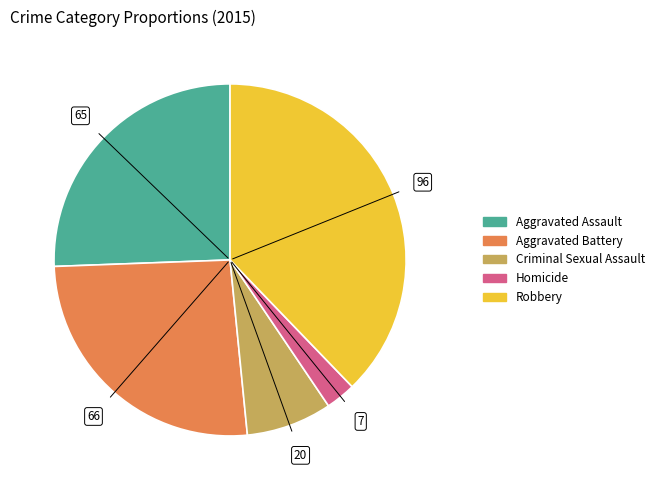

Between Robbery and Criminal Sexual Assault, which is larger?

Robbery